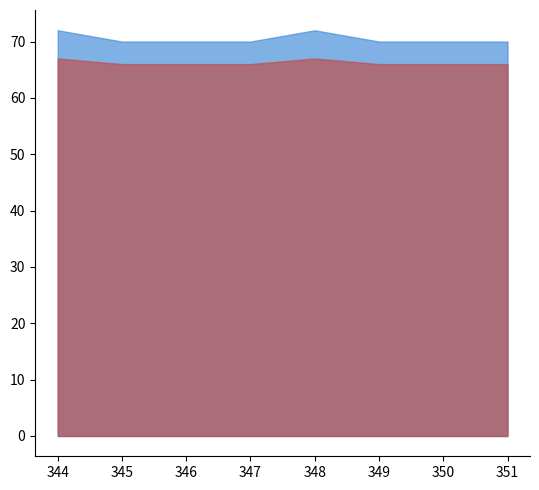

What is the label of the 8th point from the right?

344.0